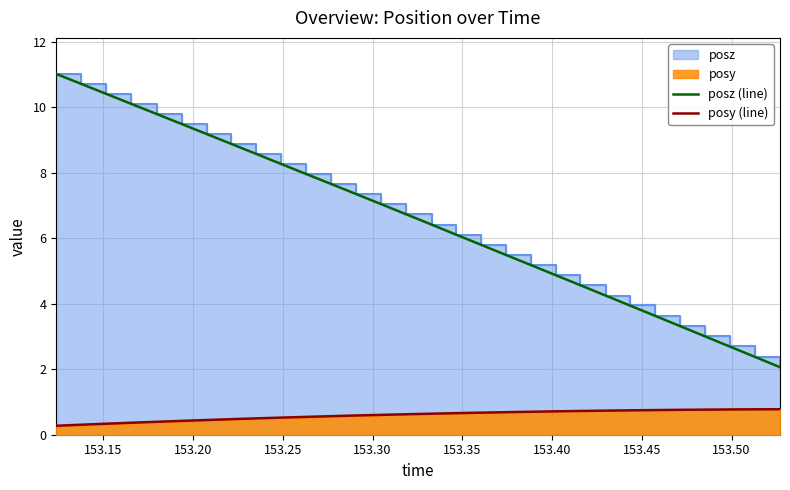

How many categories are shown in the chart?

30